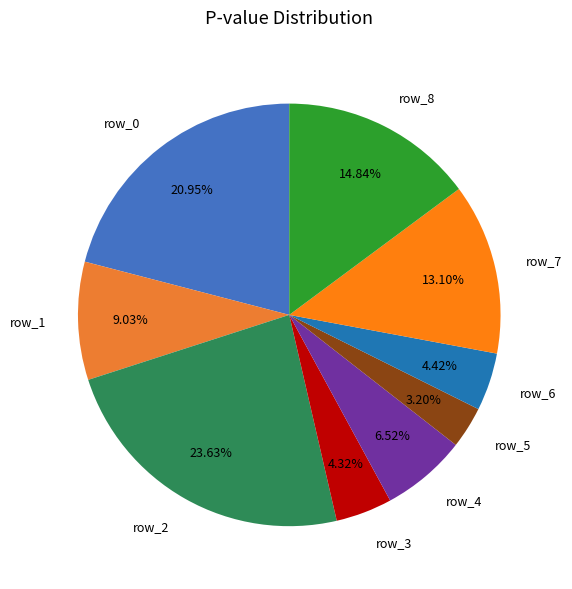

Is the sum of row_2 and row_7 greater than half?

No